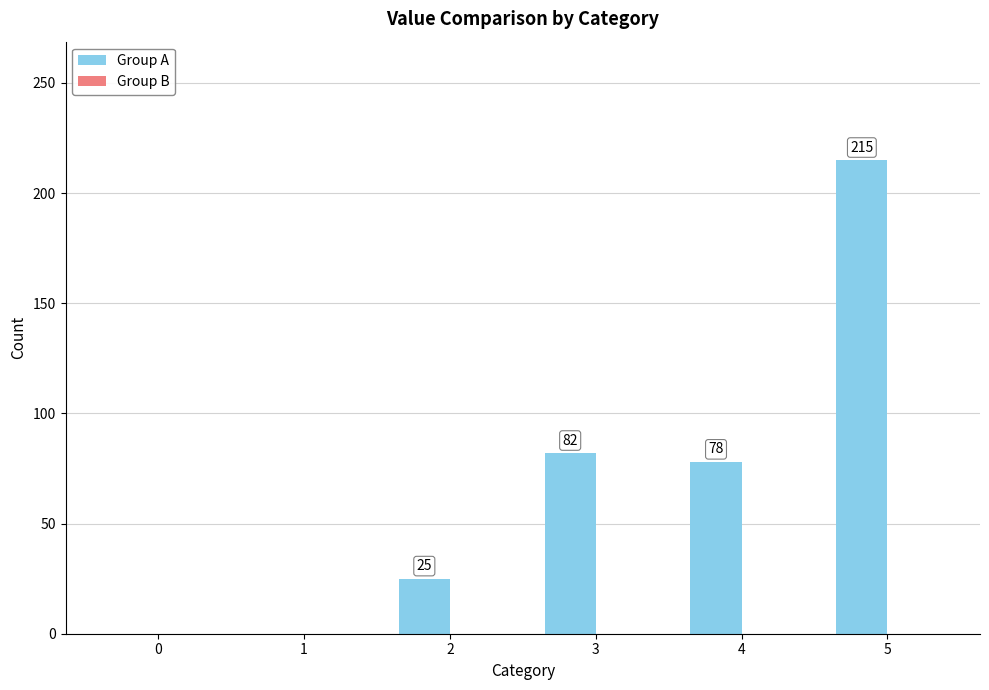

Where is the data nearest to the value 107?

3